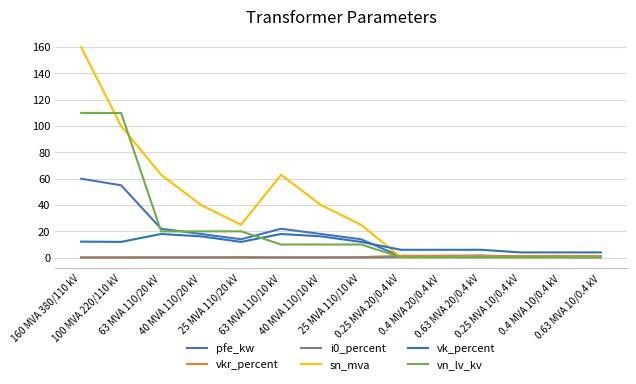

How many lines are shown in the chart?

6